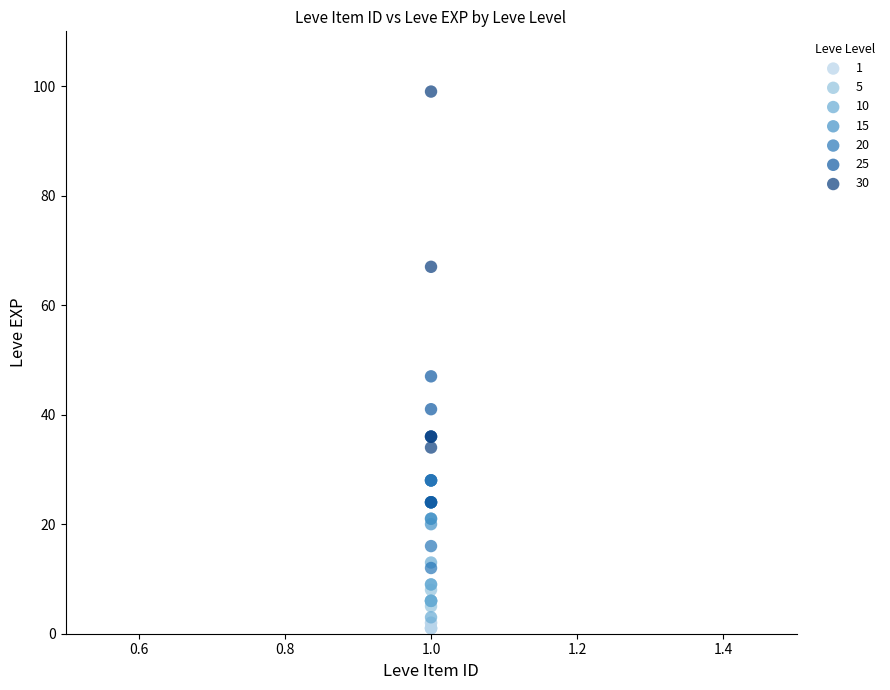

What are all the series names shown in the legend?

1, 5, 10, 15, 20, 25, 30